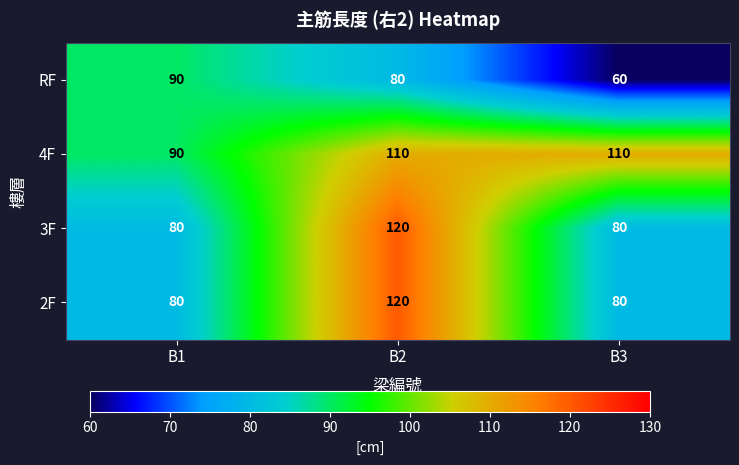

True or false: 3F has a value of 80 at B3.

True